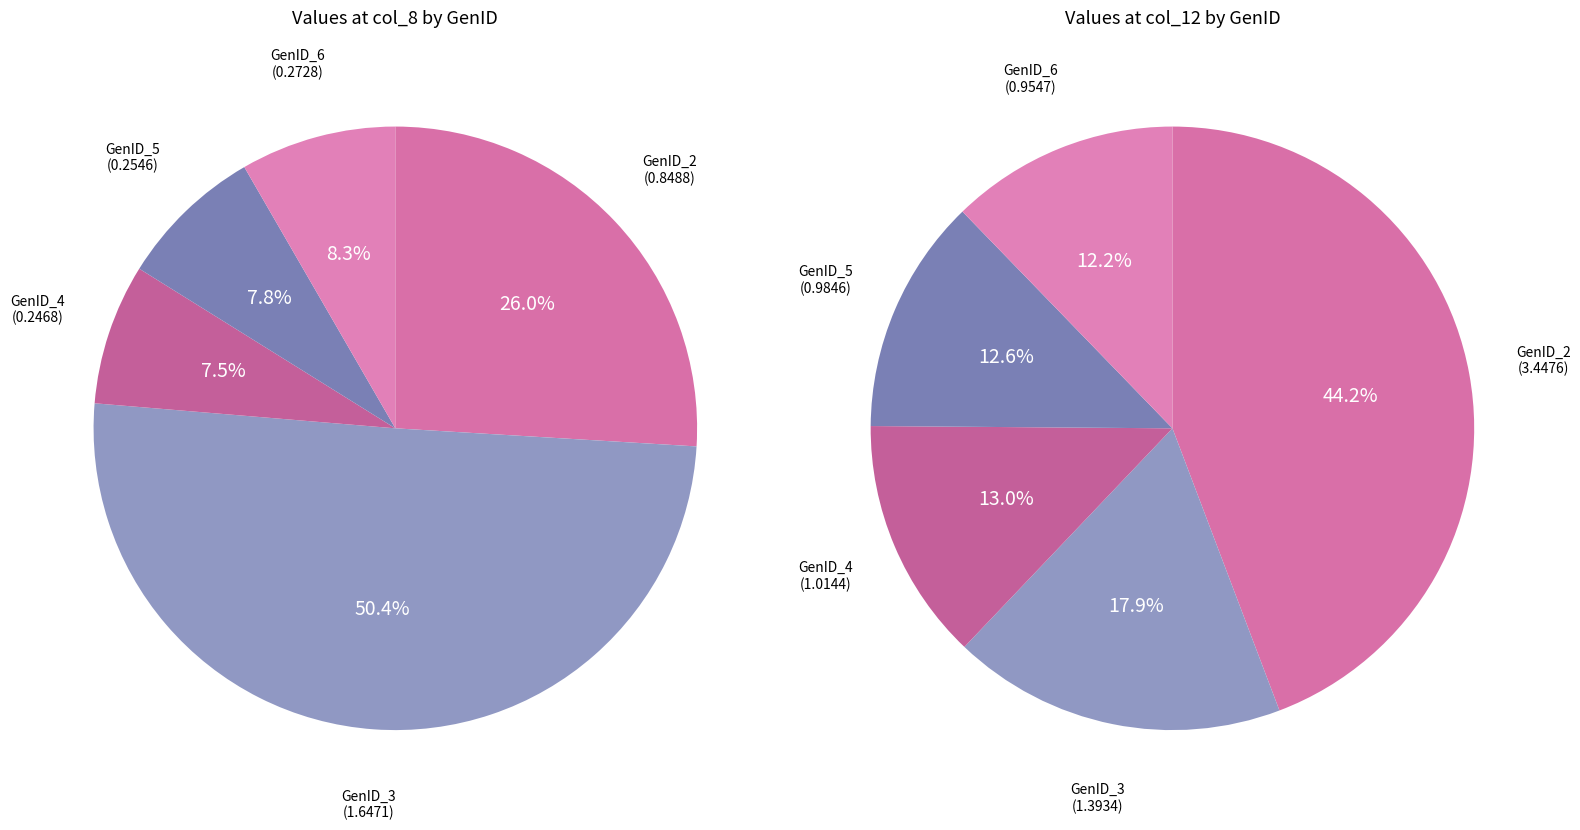

Does any single category account for the majority?

Yes